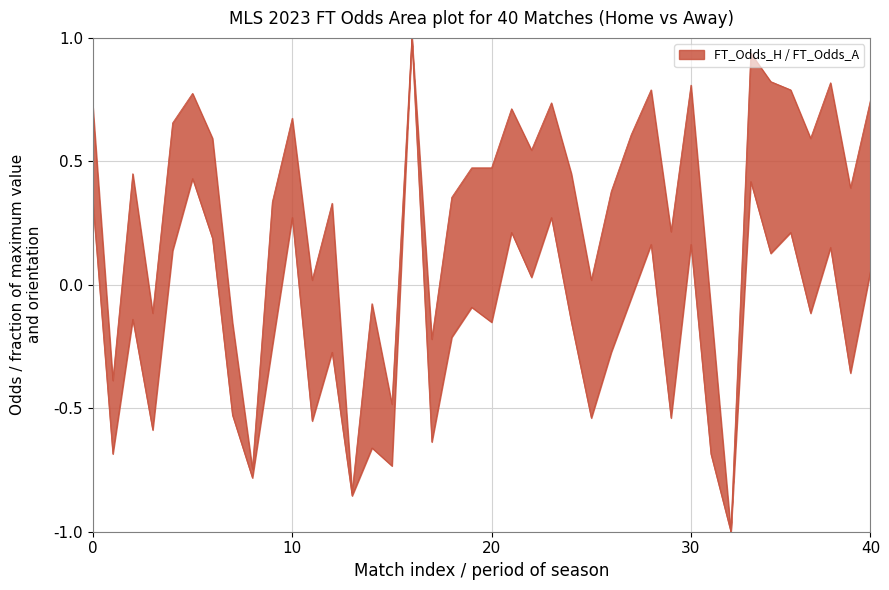

Count the number of categories in the chart.

40